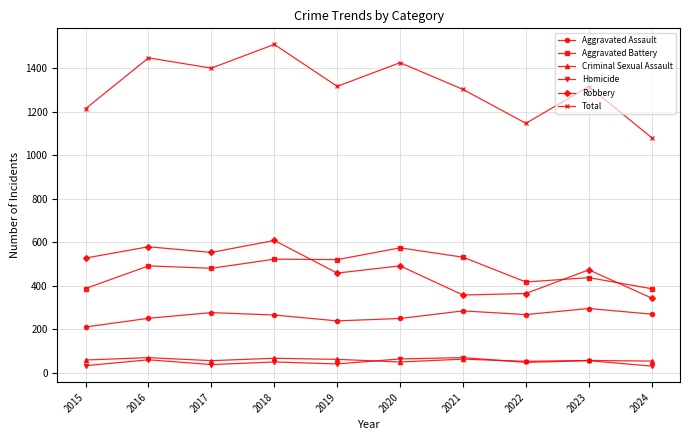

True or false: Criminal Sexual Assault and Aggravated Assault intersect in this chart.

False